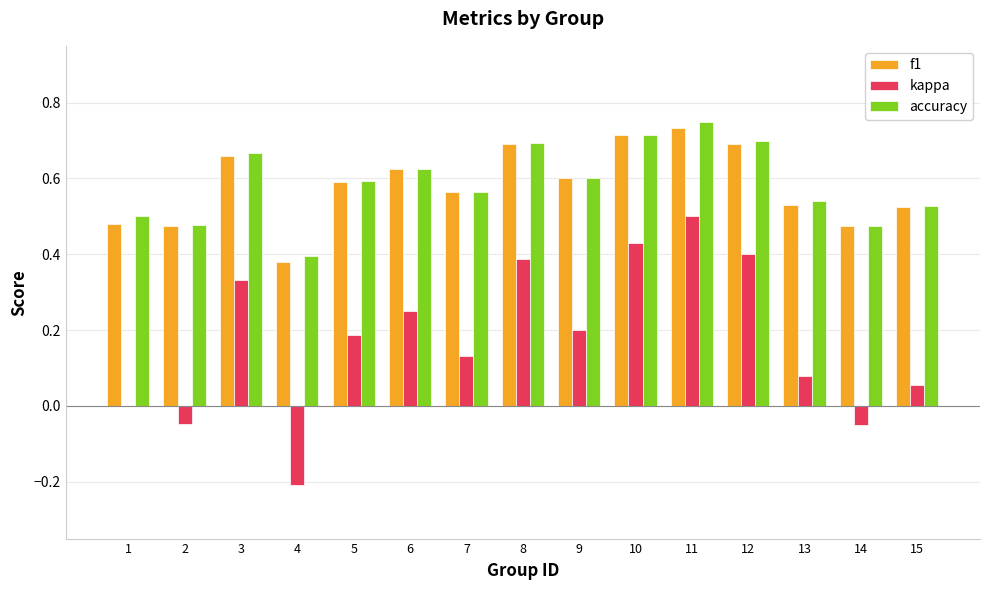

Count the accuracy values in the range 0 to 1.

15